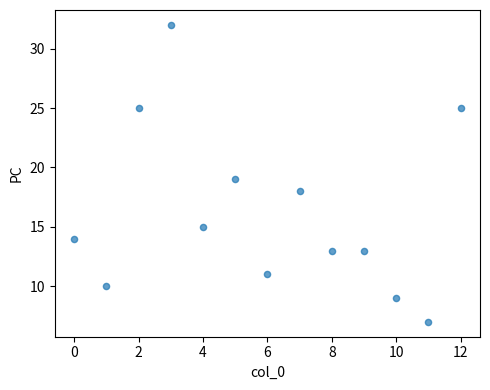

How many points are shown in the scatter plot?

13